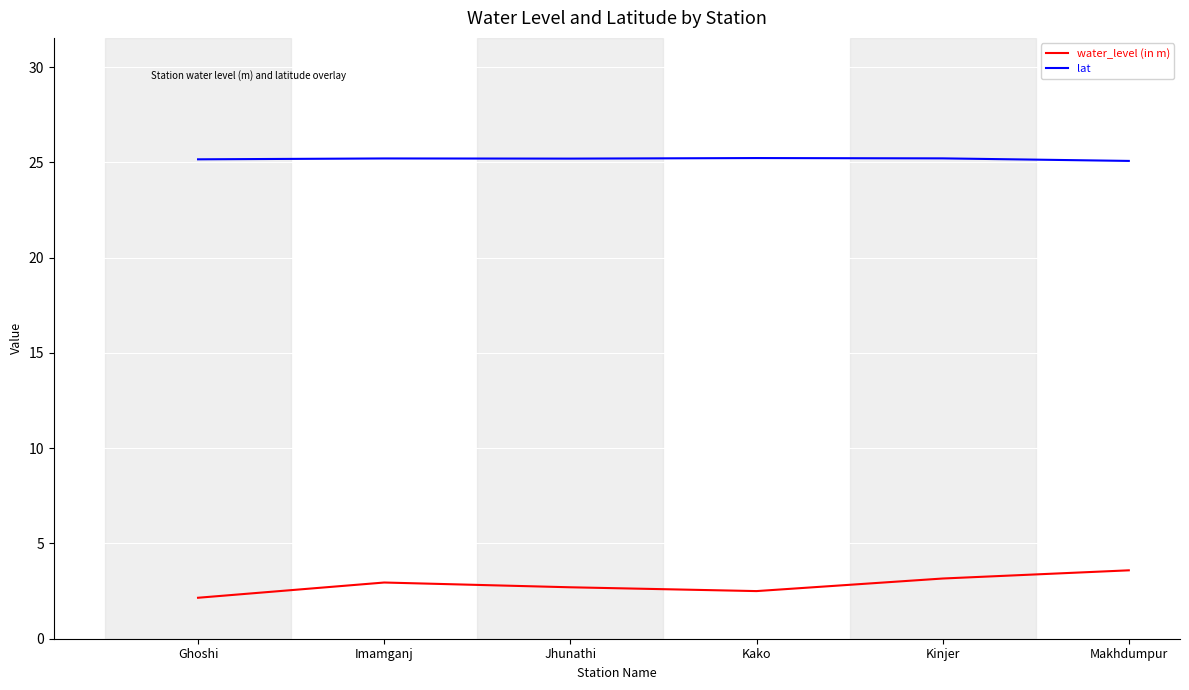

What is the average value of the water_level (in m) series?

2.8